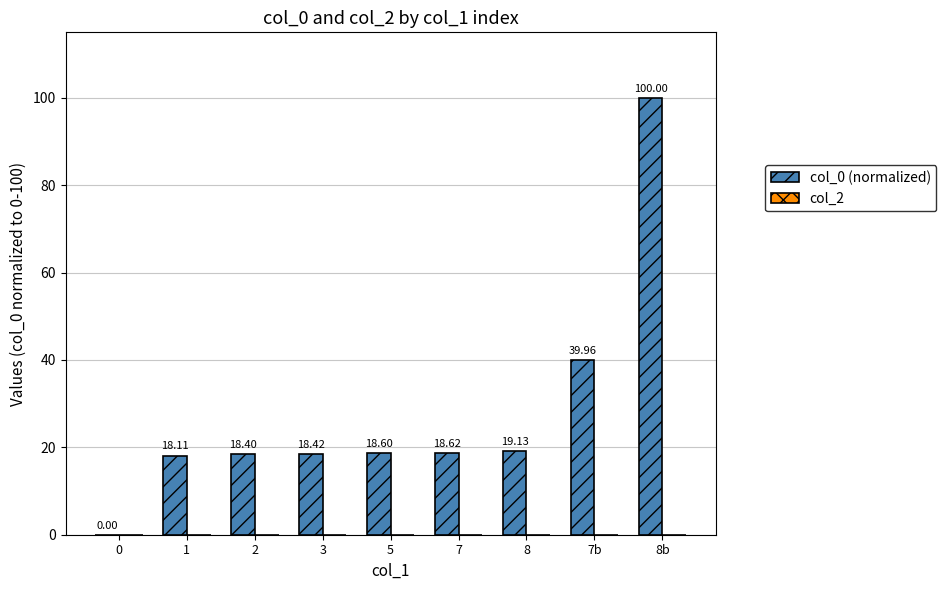

What is the change in value from 3 to 5?

+0.2